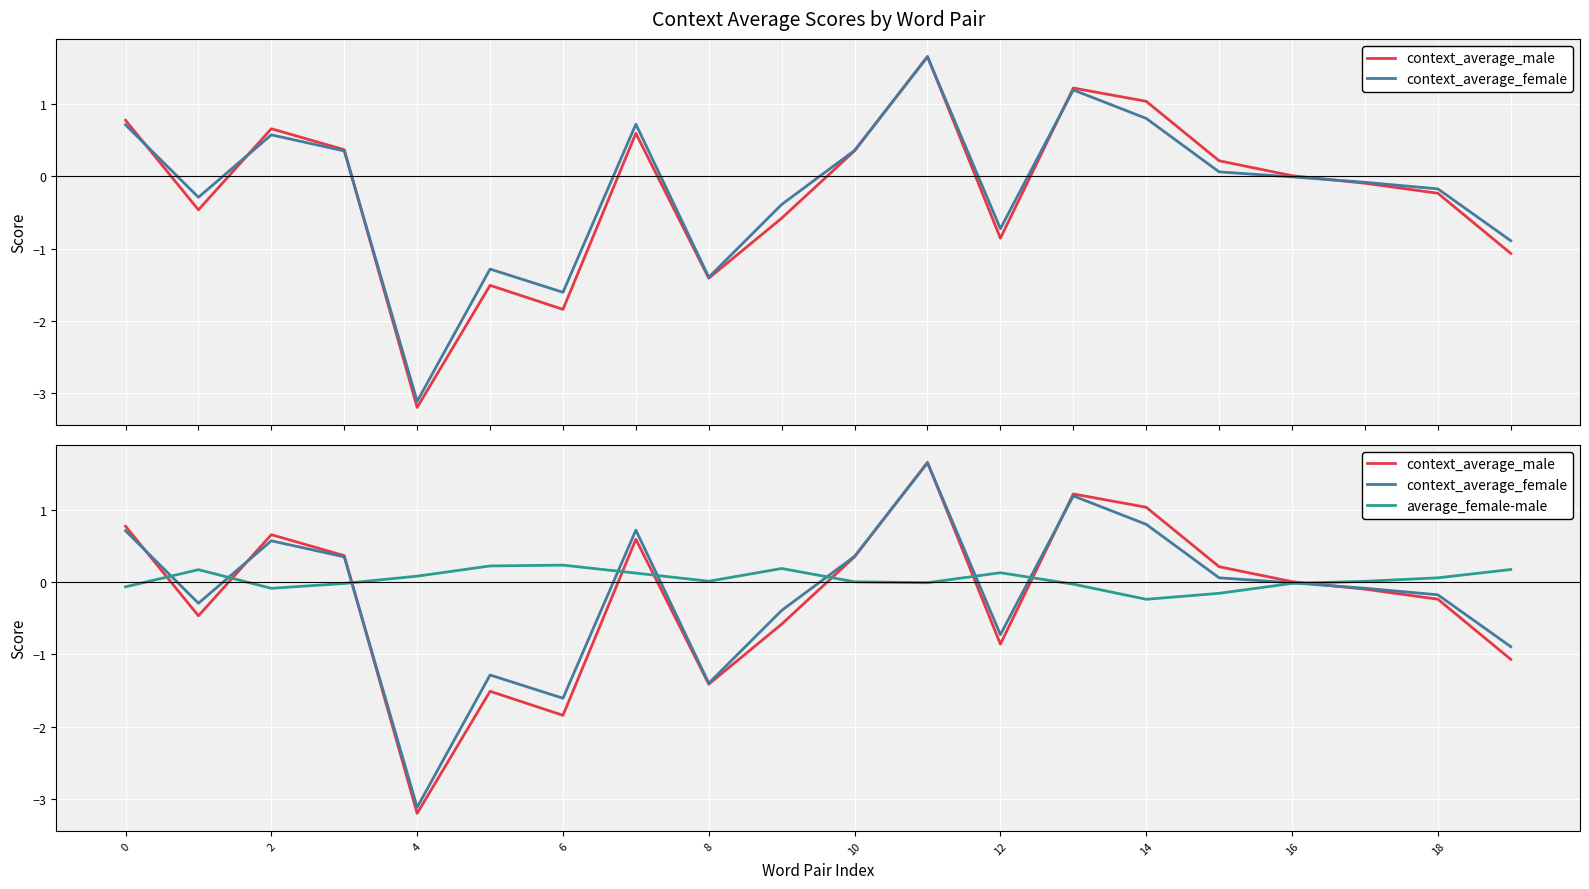

How many series are shown in this chart?

3